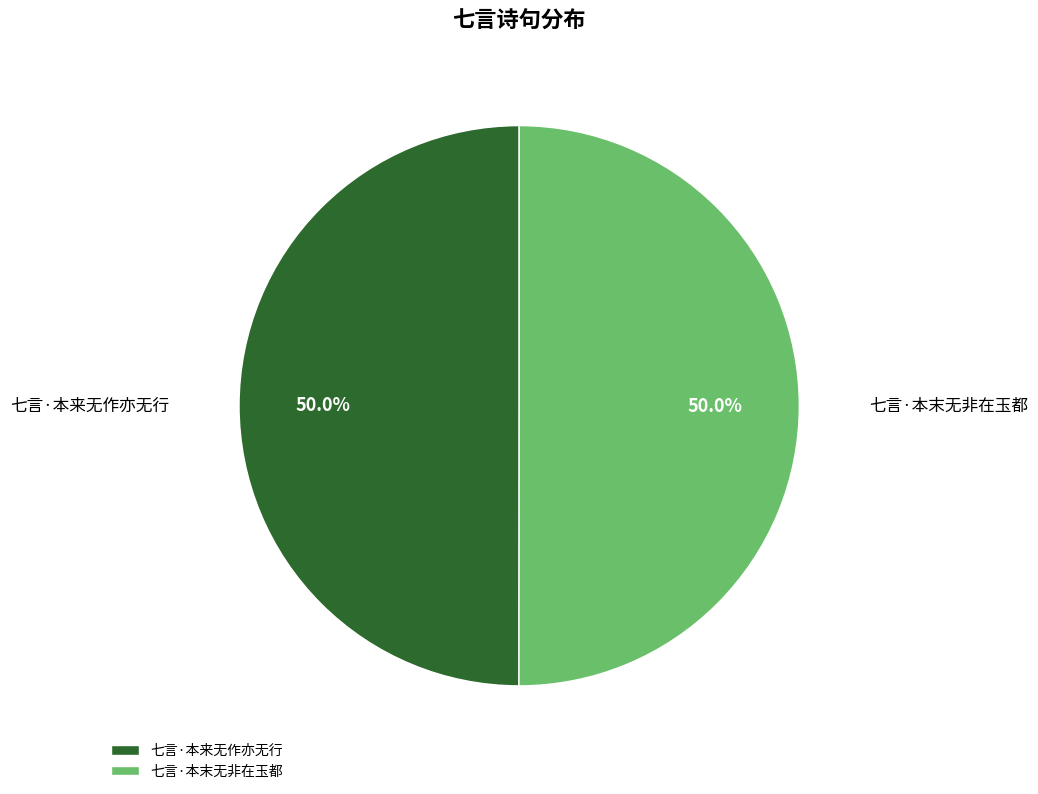

What percentage is the 七言·本来无作亦无行 slice, to the nearest percent?

50%